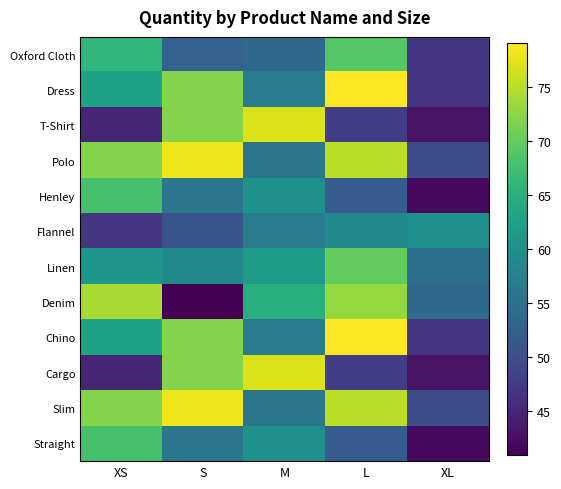

At which category does the chart reach its minimum across all series?

S